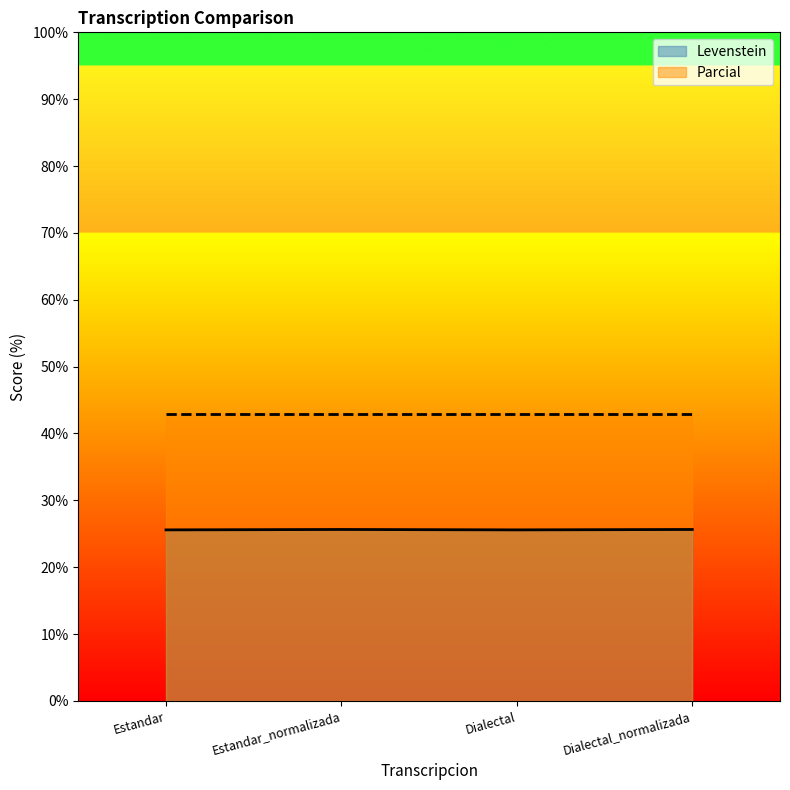

What is the label of the 4th point from the left?

Dialectal_normalizada